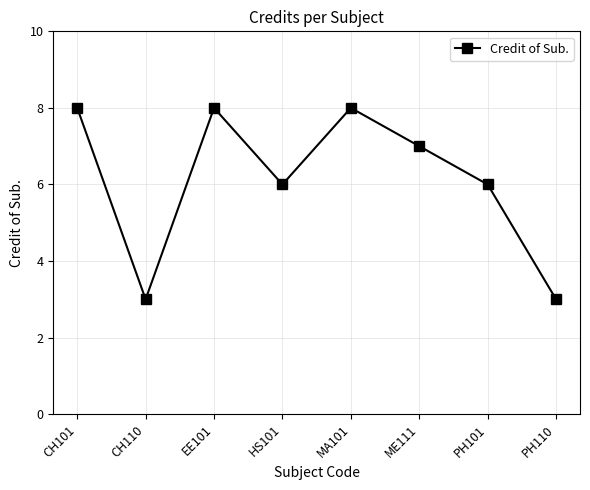

What is the average value?

6